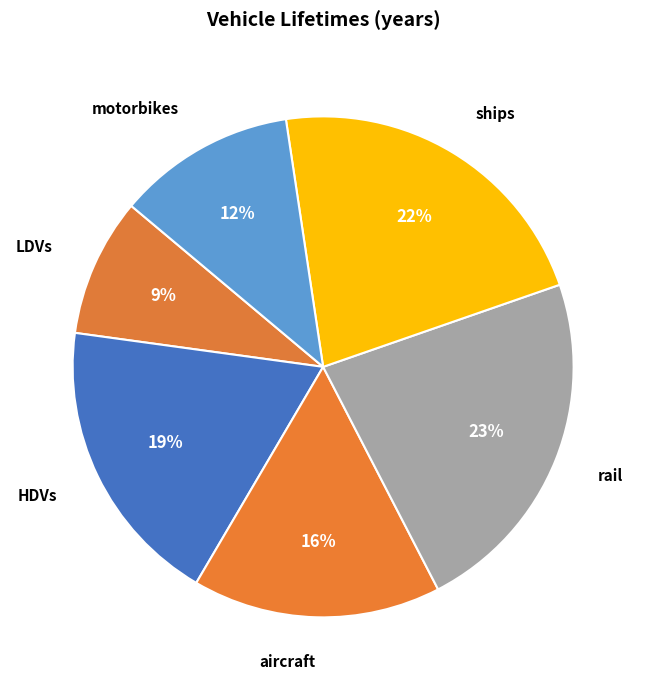

To the nearest percent, what portion does rail represent?

23%